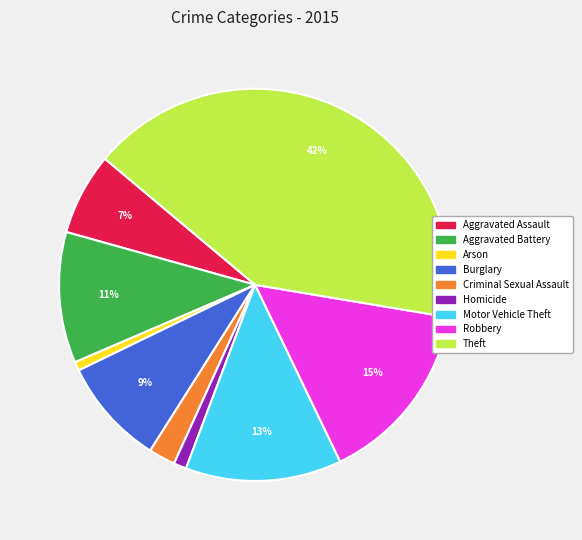

Between Homicide and Criminal Sexual Assault, which is larger?

Criminal Sexual Assault